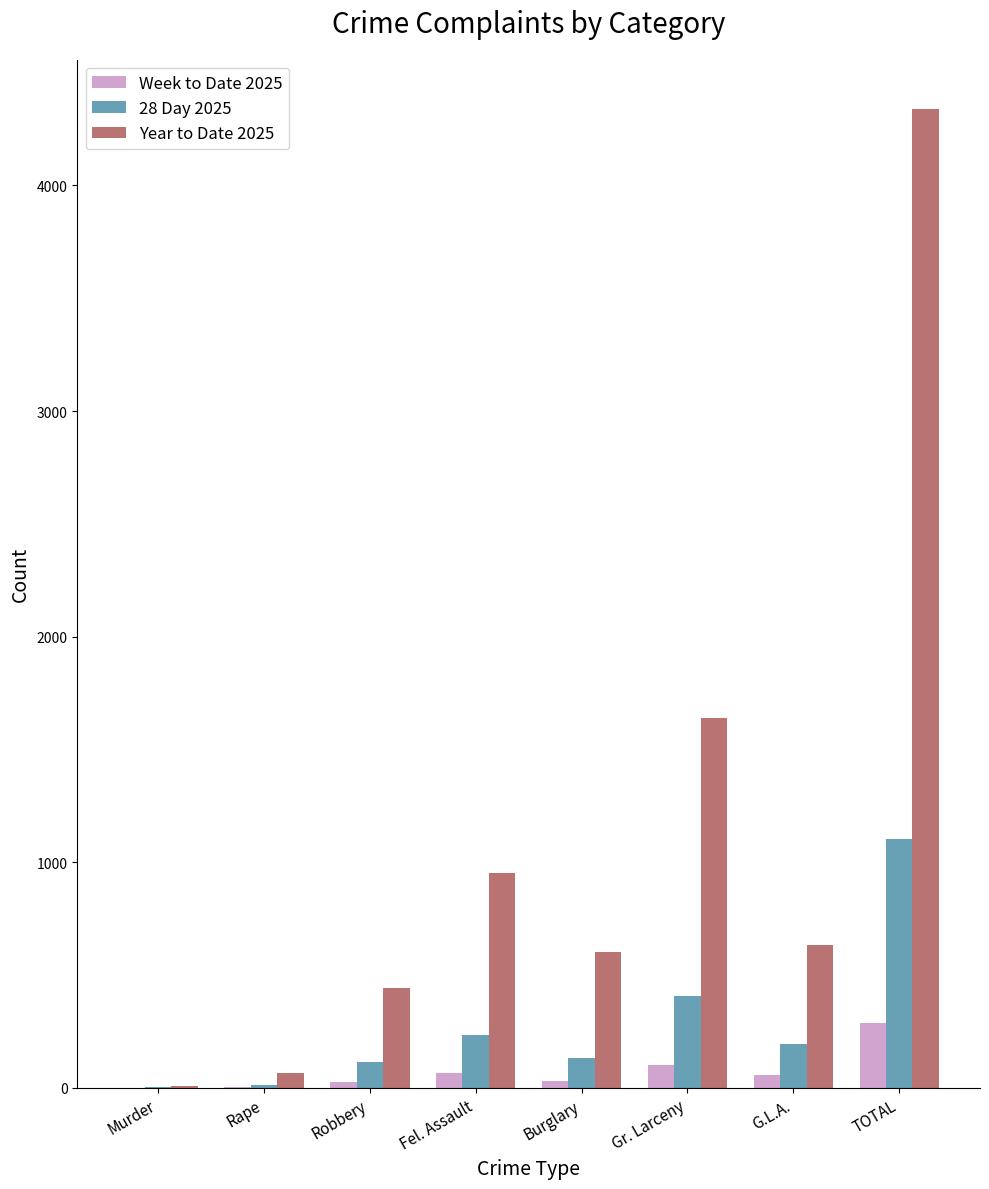

At which label does Year to Date 2025 first exceed 634?

Fel. Assault